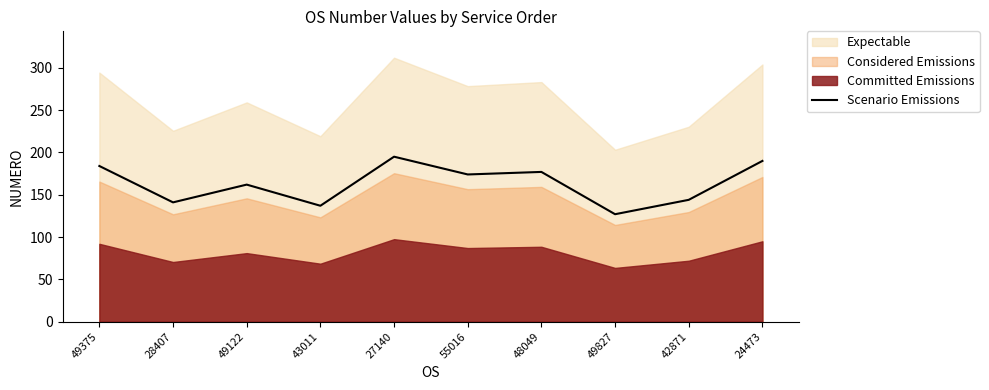

What position from the right is 43011?

7